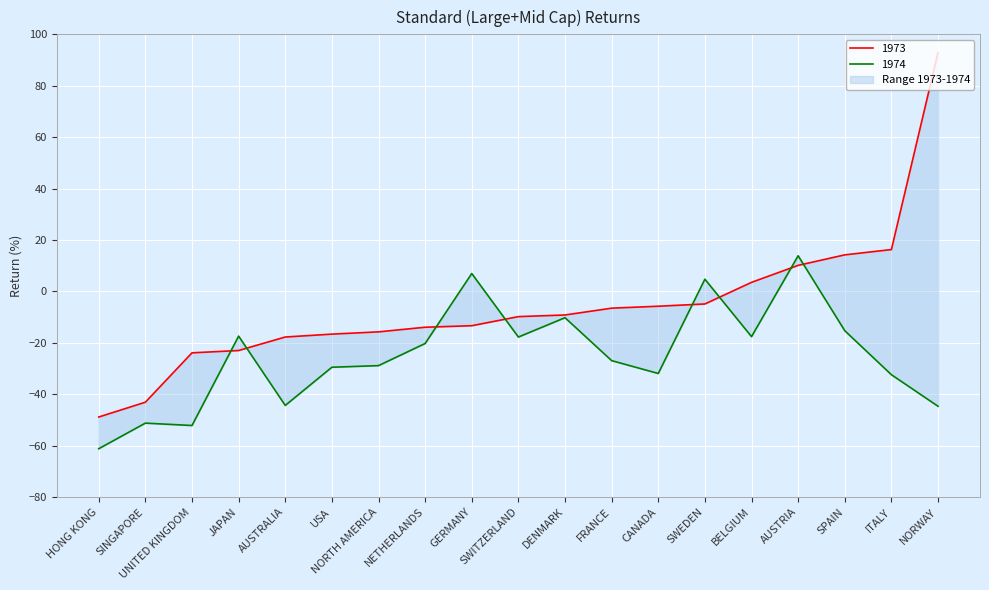

How many positive values does the 1973 series have?

5